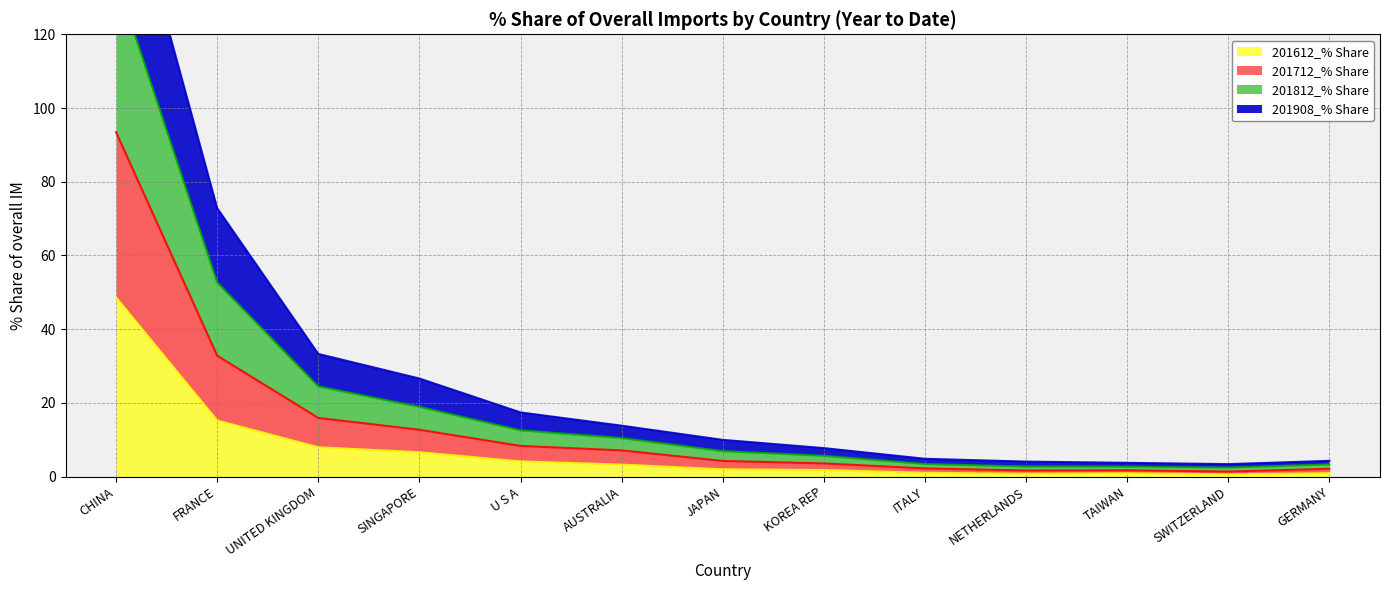

What is the difference between the maximum and minimum values in the 201612_% Share series?

48.0